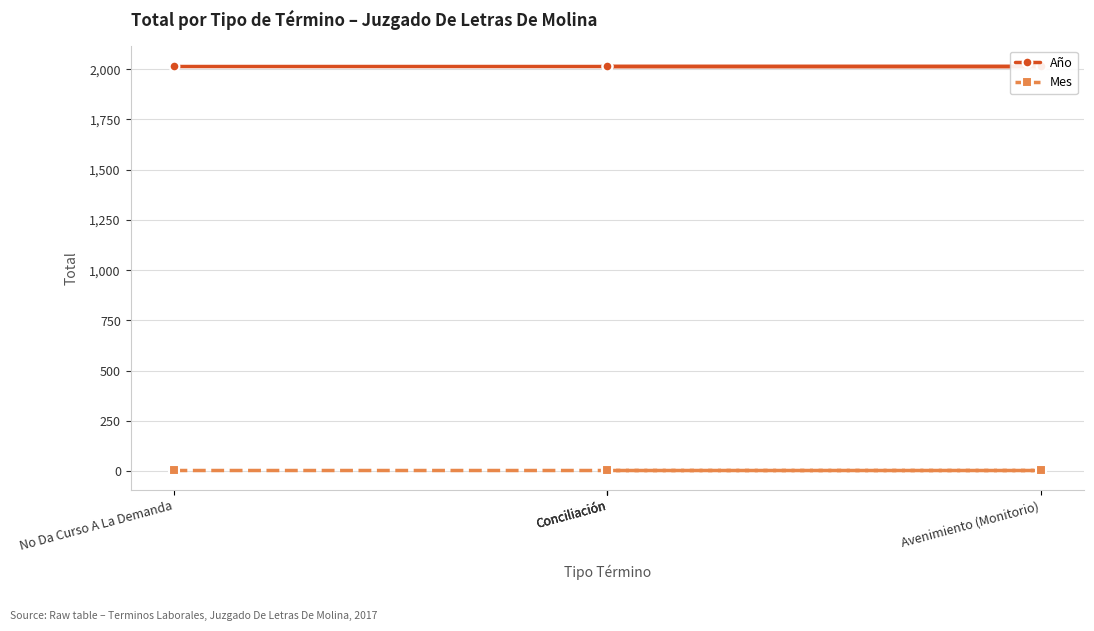

Where is Año nearest to the value 2017?

Conciliación